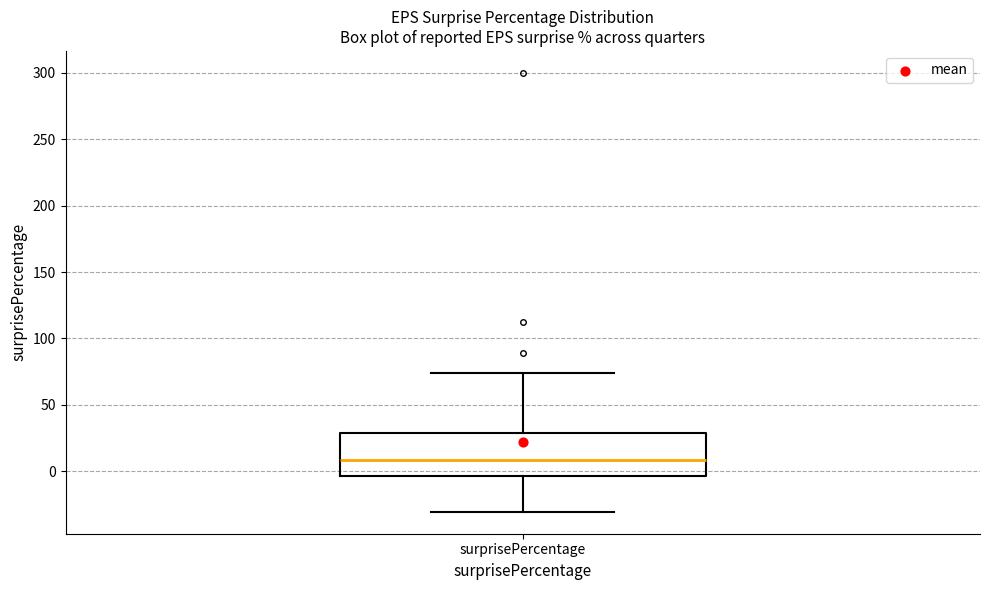

Read this box plot against the y-axis: the position of the median line, the range covered by the box, and the ends of both whiskers. The values are not printed on the chart, so give them approximately, as read against the axis.

median 10, box -5 to 30, whiskers -30 to 75